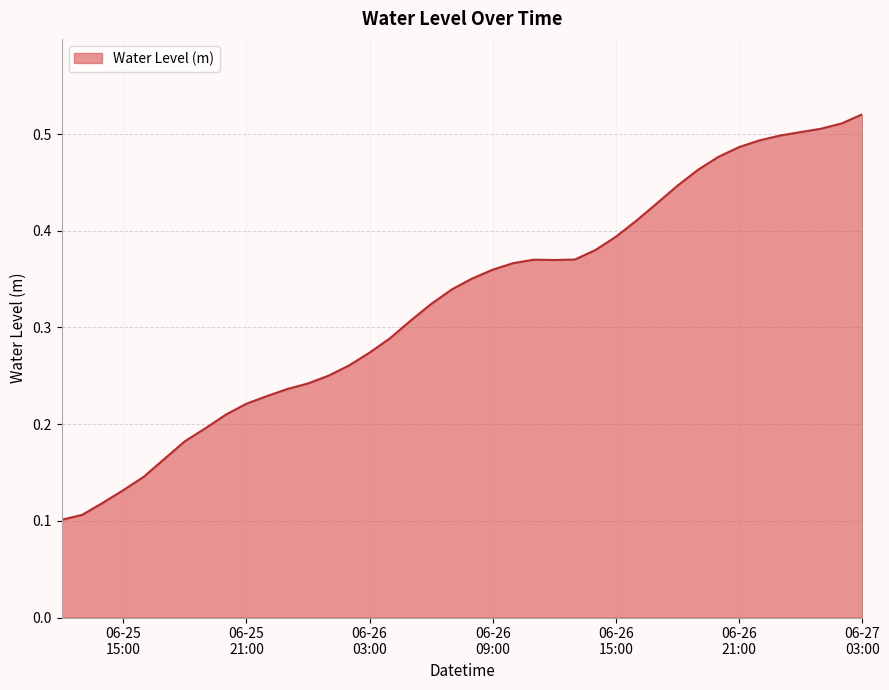

How many lines are shown in the chart?

1